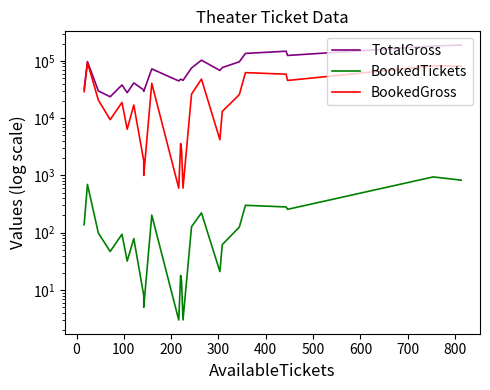

Which series has the largest range (max minus min)?

TotalGross